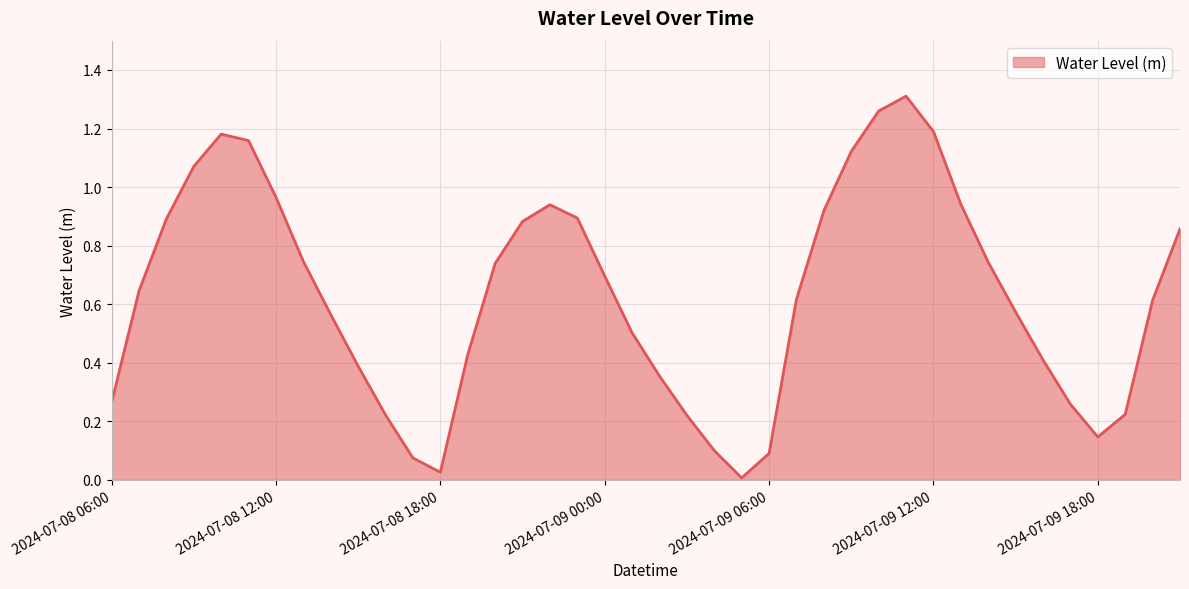

Does the chart have visible grid lines?

Yes